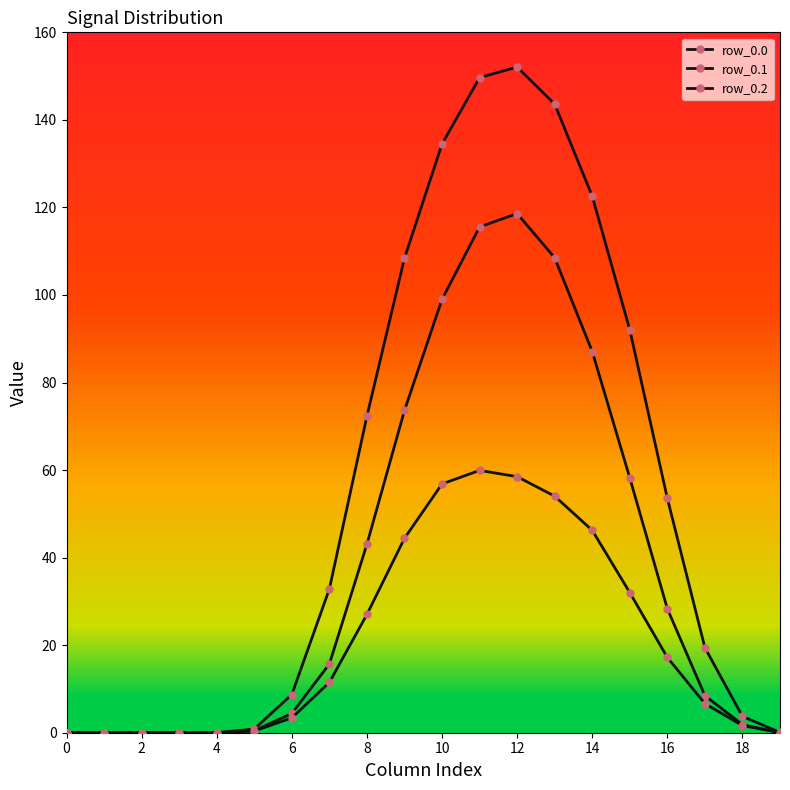

List the series in order of their peak value, highest first.

row_0.0, row_0.1, row_0.2